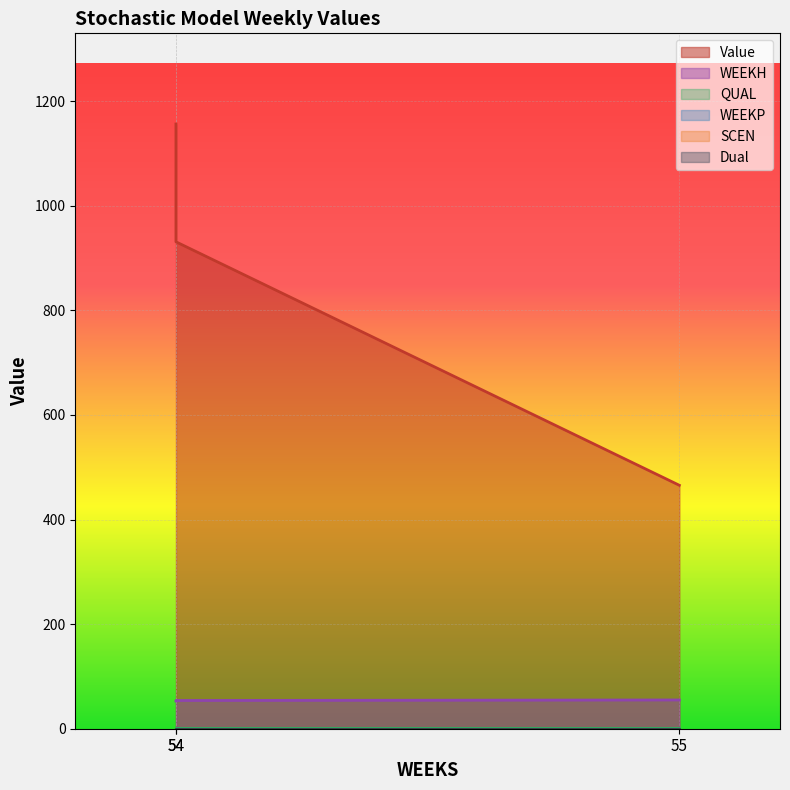

Which series changed the most between 54 and 54?

Value